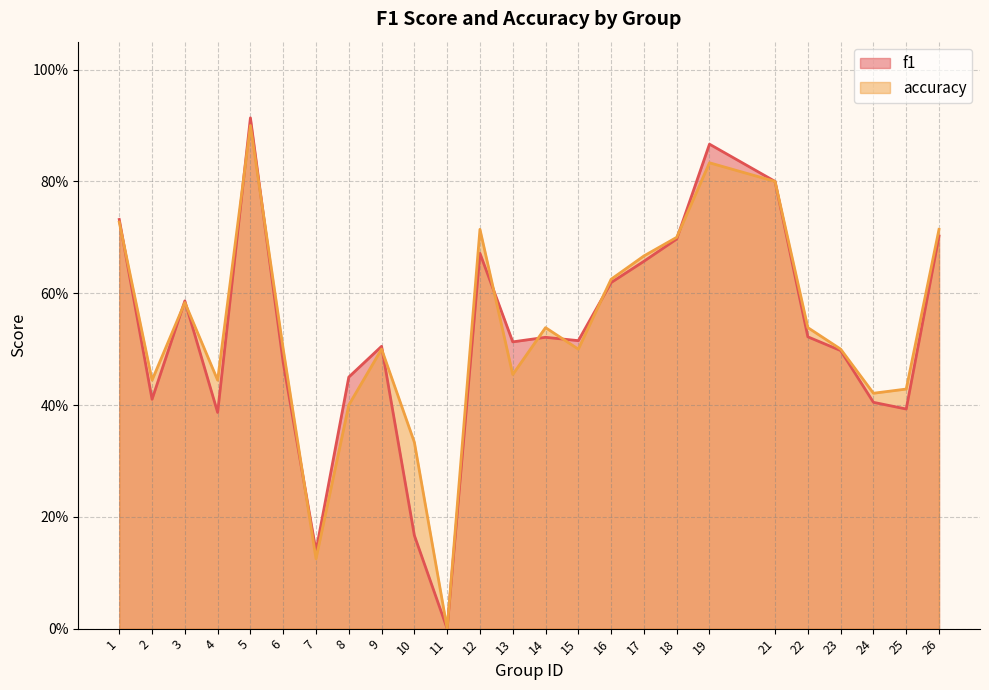

Rank the series by their average value, from lowest to highest.

f1, accuracy